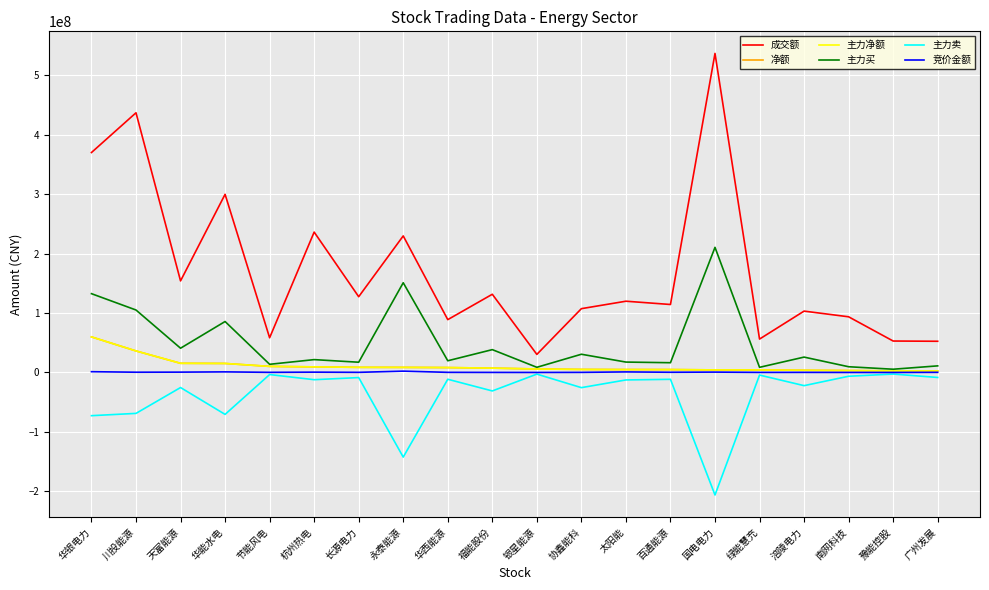

Rank the series by their maximum value, from lowest to highest.

主力卖, 竞价金额, 净额, 主力净额, 主力买, 成交额